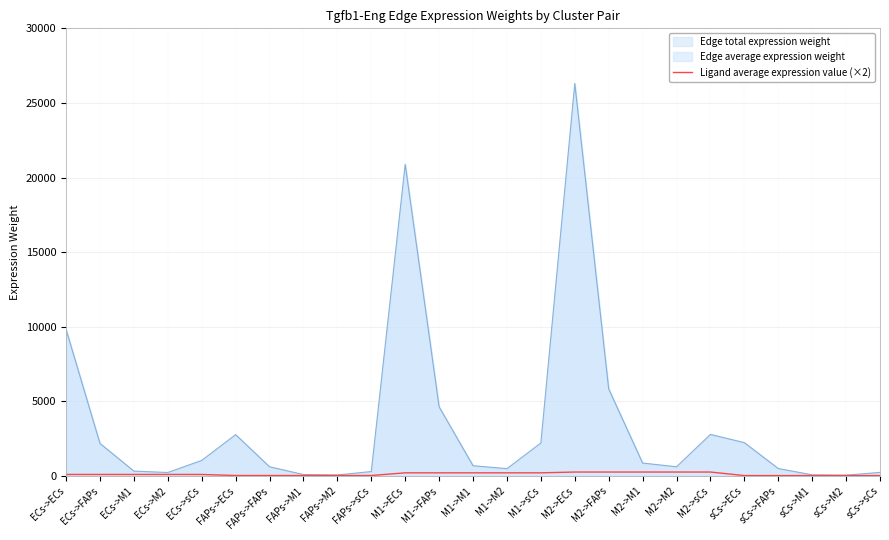

Between M2->ECs and M2->FAPs, which series saw the biggest shift?

Edge total expression weight